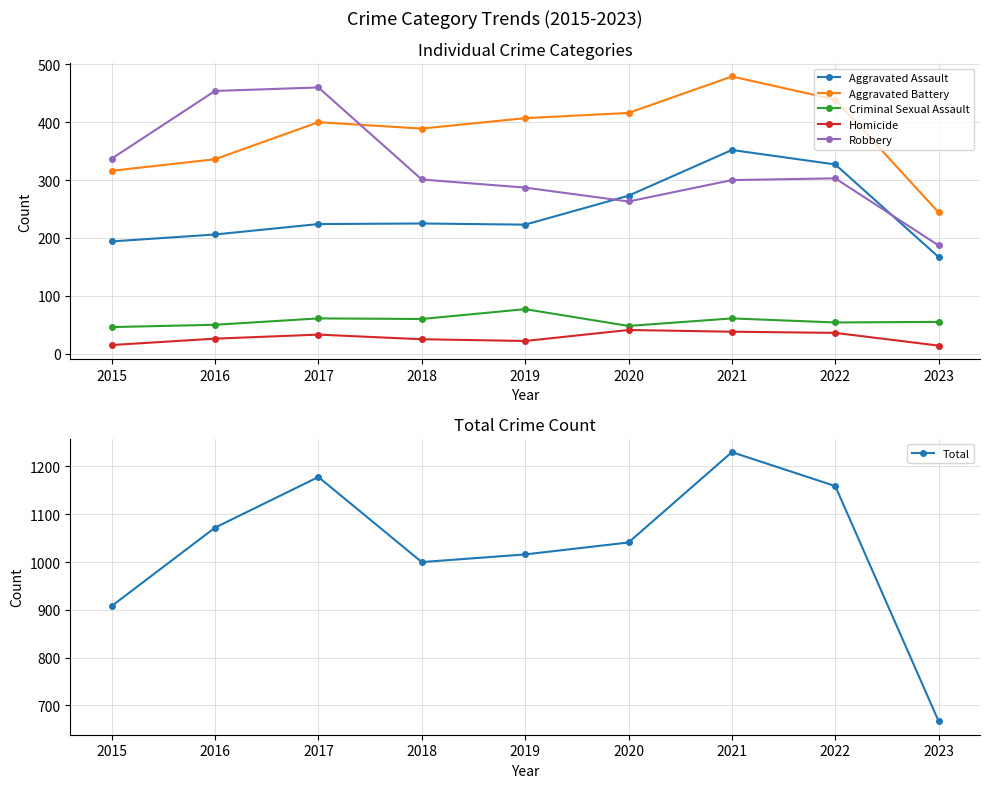

Does the chart display data point markers on the line(s)?

Yes